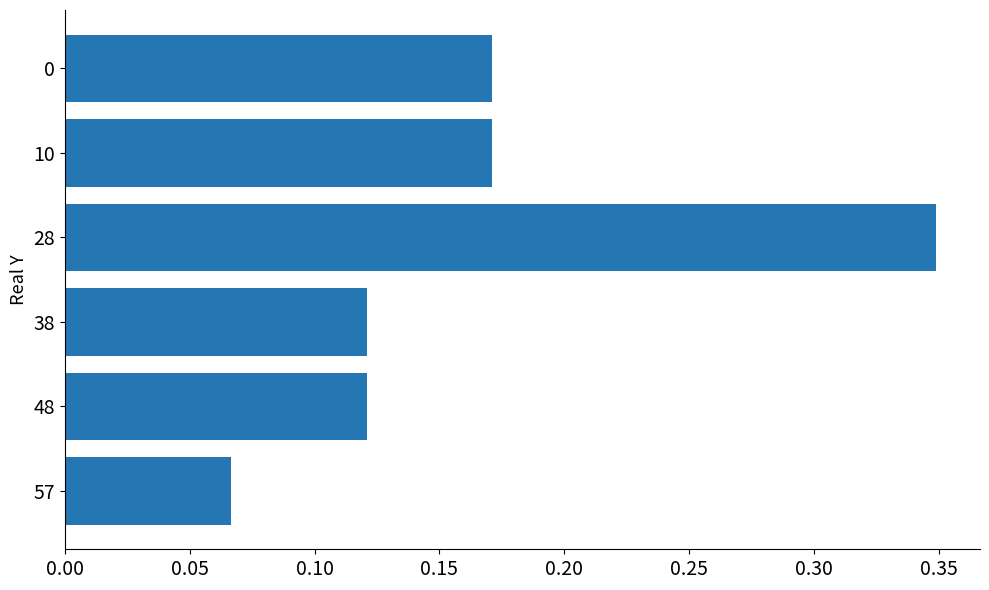

Is it true that the value at 0 is 0.1?

False